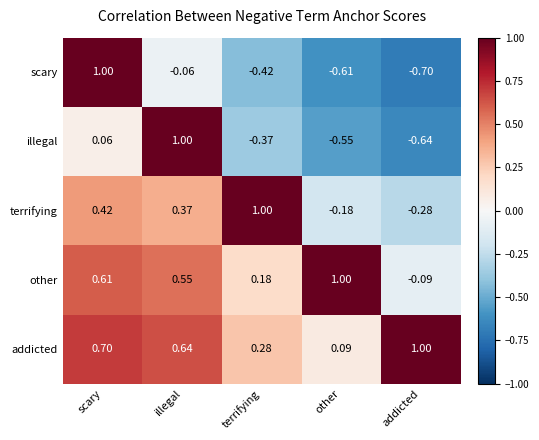

What is the spread (max minus min) of values at other?

1.6